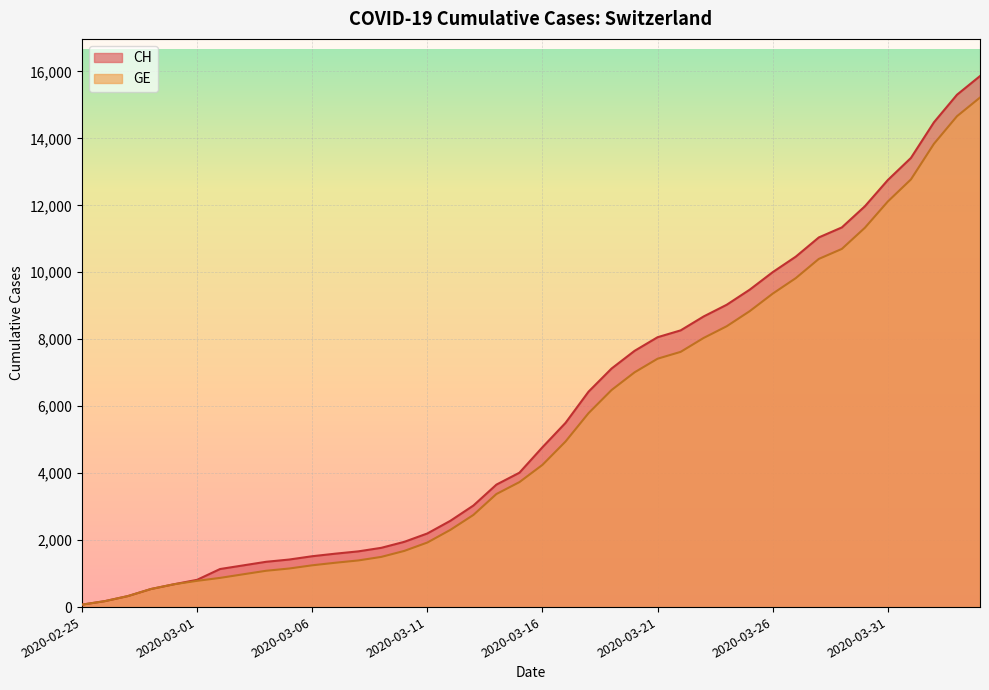

Which category has the lowest value across all series?

2020-02-25